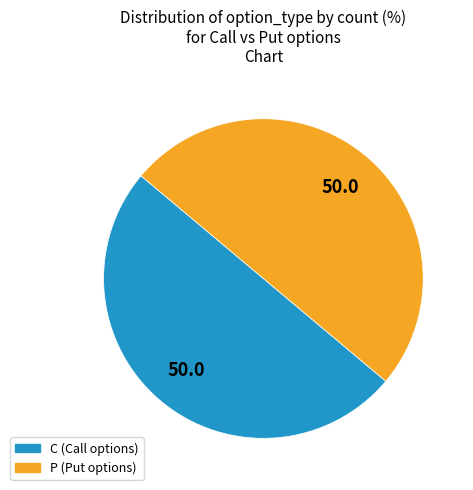

Combined, do C and P account for over 50%?

Yes